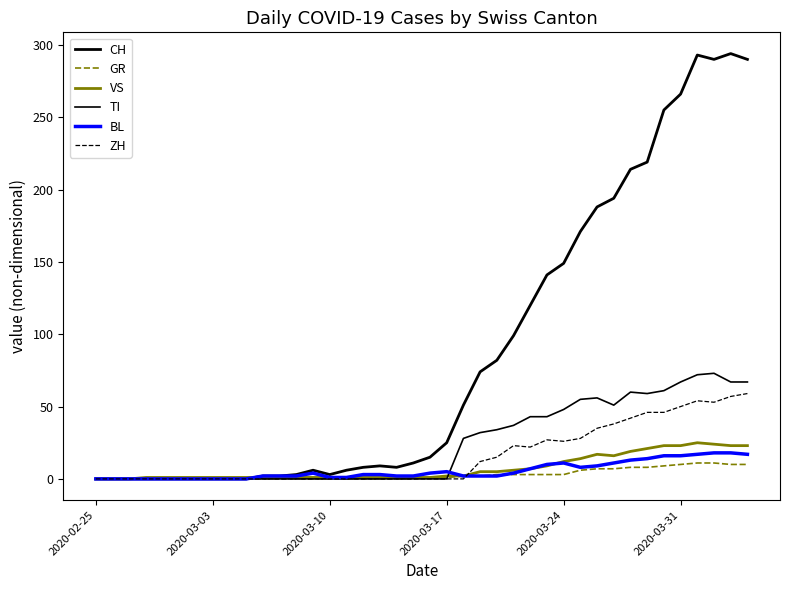

How many lines are shown in the chart?

6